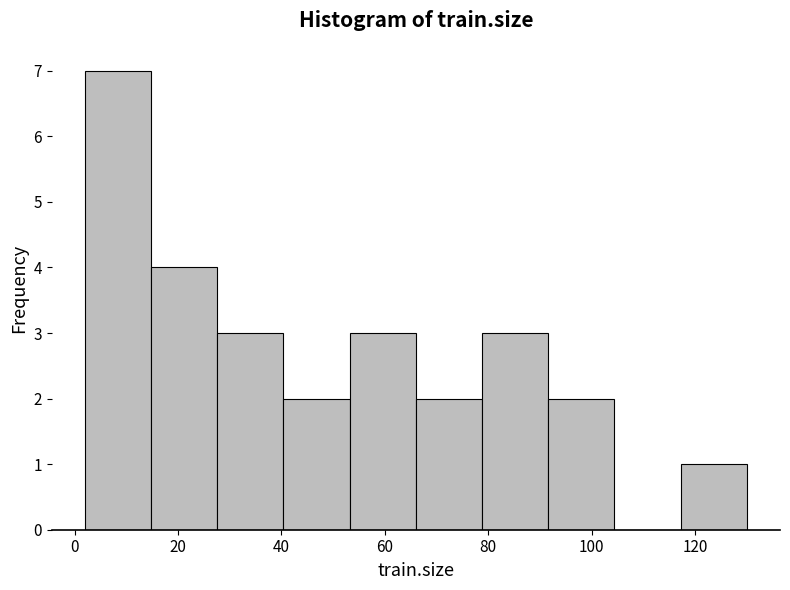

Reading left to right, transcribe this chart: for each bar, give the range it covers on the x-axis and its height. Neither the bar edges nor the heights are printed on the chart, so give them approximately, as read against the axes.

2.0 to 14.8: 7
14.8 to 27.6: 4
27.6 to 40.4: 3
40.4 to 53.2: 2
53.2 to 66.0: 3
66.0 to 78.8: 2
78.8 to 91.6: 3
91.6 to 104.4: 2
104.4 to 117.2: 0
117.2 to 130.0: 1